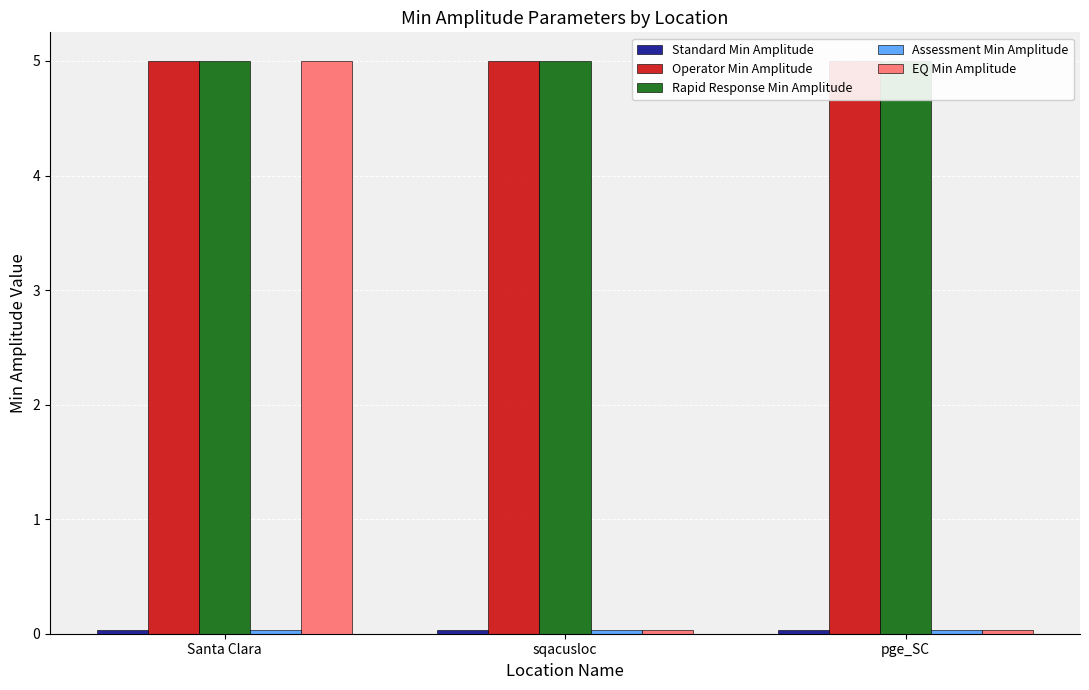

How many bars are there in each group?

5